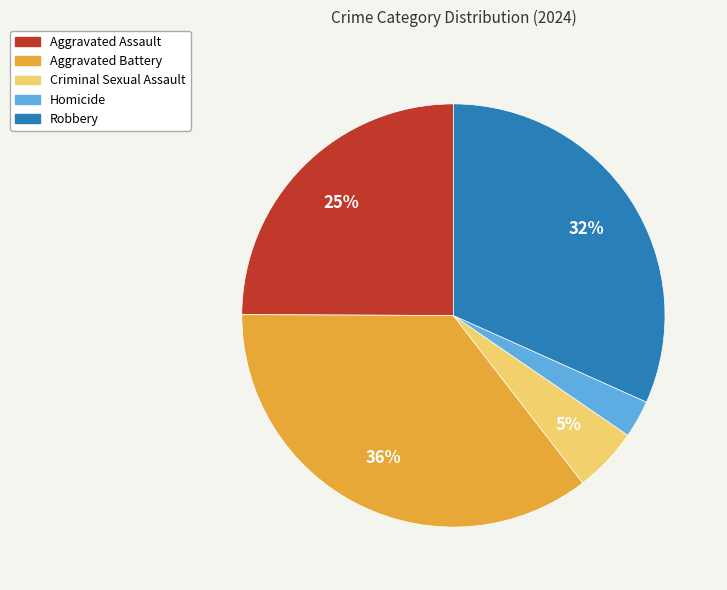

Combined, do Criminal Sexual Assault and Aggravated Assault account for over 50%?

No